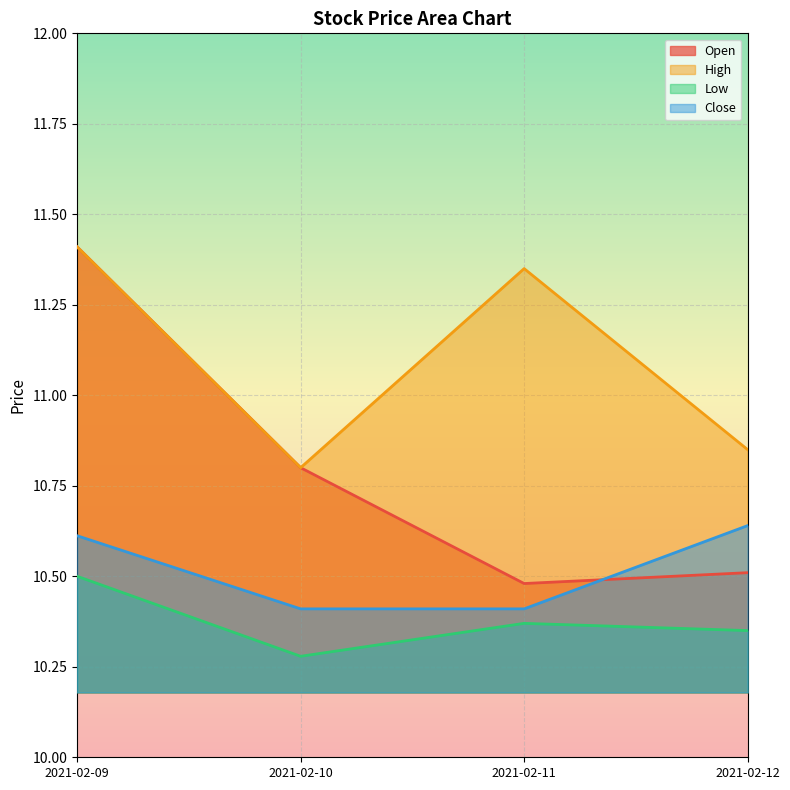

Which series has the widest spread of values?

Open